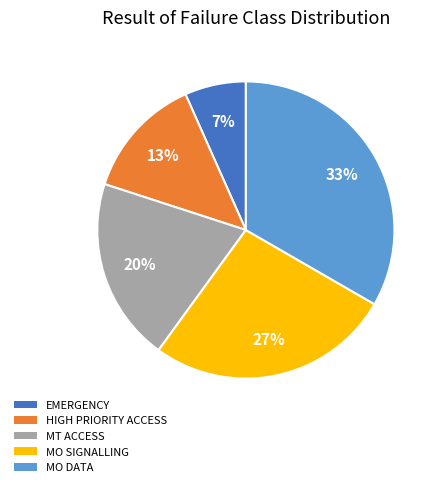

What is the smallest slice in the pie chart?

EMERGENCY